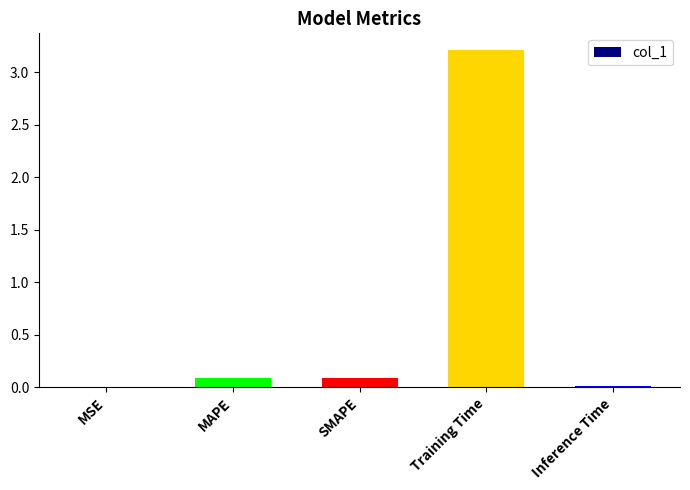

What is the change in value from SMAPE to Training Time?

+3.1